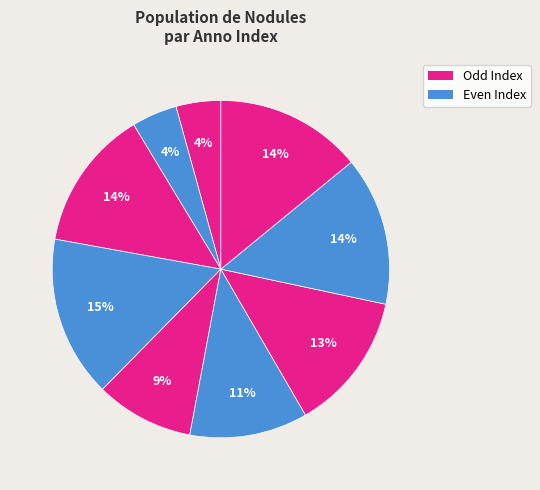

How many segments does this pie chart have?

9